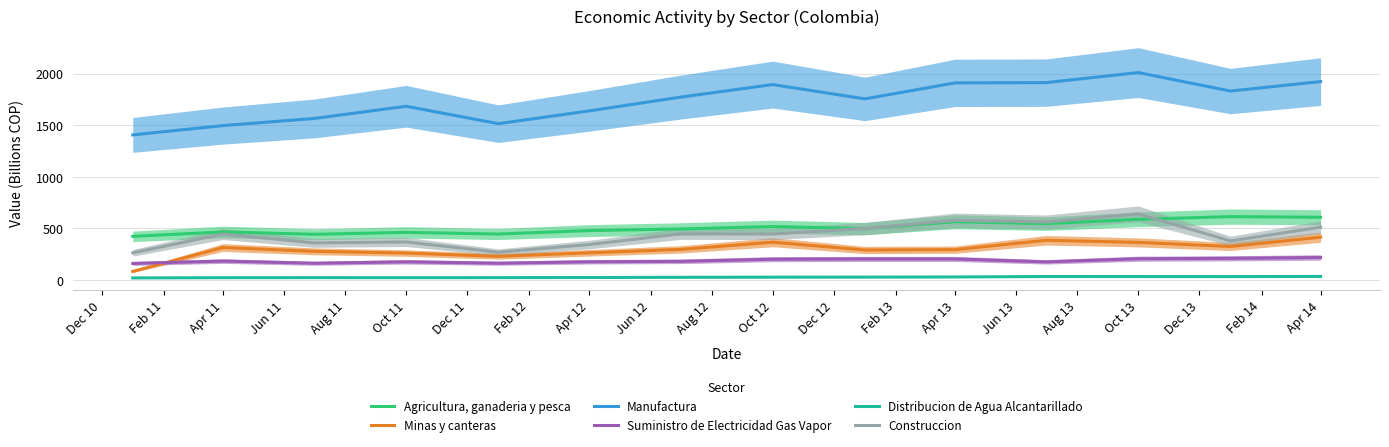

What is the lowest value of the Minas y canteras series?

84.2